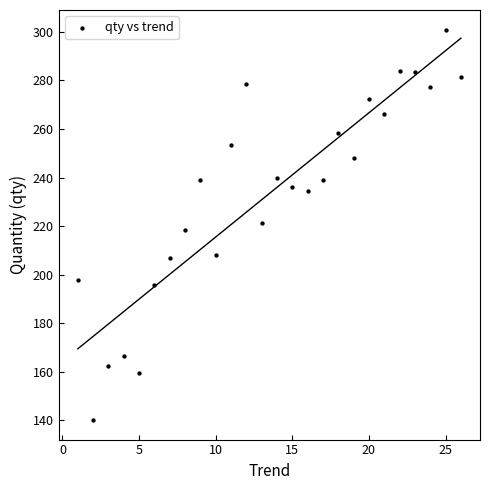

What is the range of Y values (max minus min)?

160.9